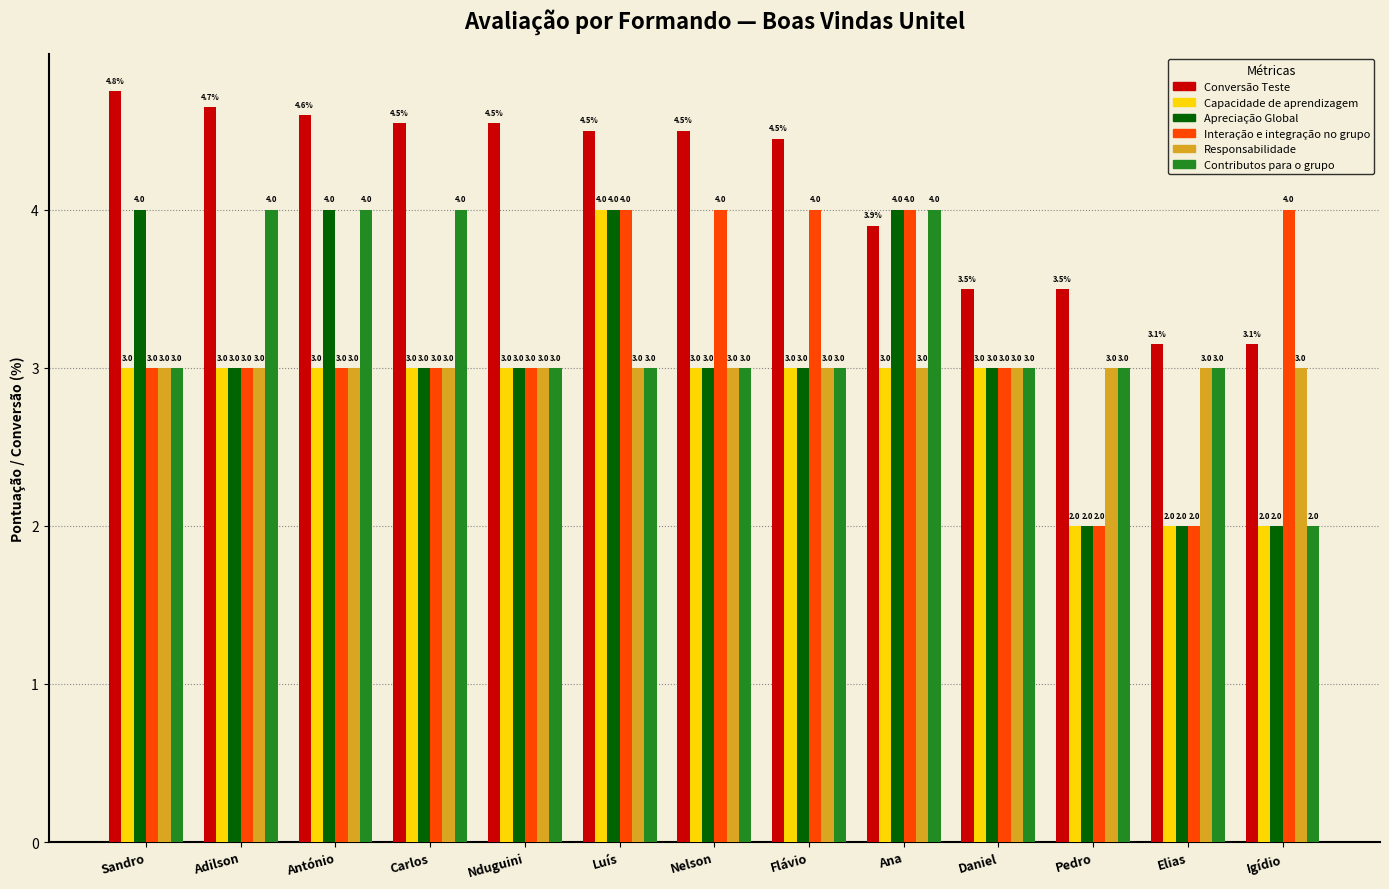

Read the Responsabilidade value at Igídio.

3.0